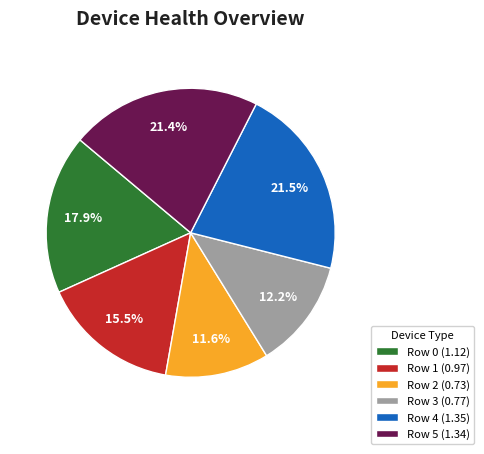

What portion of the pie excludes Row 1 (0.97)?

84.5%